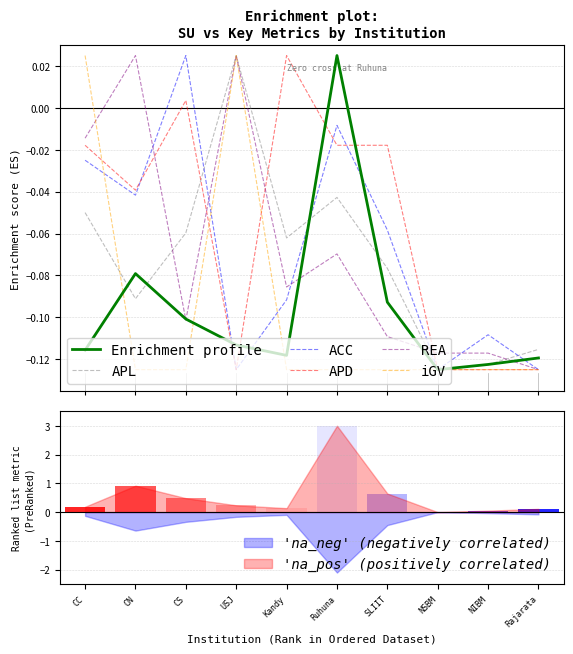

Reading left to right, what are all the values shown in this chart?

Enrichment profile: CC=-0.1	CN=-0.1	CS=-0.1	USJ=-0.1	Kandy=-0.1	Ruhuna=0.0	SLIIT=-0.1	NSBM=-0.1	NIBM=-0.1	Rajarata=-0.1
APL: CC=-0.1	CN=-0.1	CS=-0.1	USJ=0.0	Kandy=-0.1	Ruhuna=-0.0	SLIIT=-0.1	NSBM=-0.1	NIBM=-0.1	Rajarata=-0.1
ACC: CC=-0.0	CN=-0.0	CS=0.0	USJ=-0.1	Kandy=-0.1	Ruhuna=-0.0	SLIIT=-0.1	NSBM=-0.1	NIBM=-0.1	Rajarata=-0.1
APD: CC=-0.0	CN=-0.0	CS=0.0	USJ=-0.1	Kandy=0.0	Ruhuna=-0.0	SLIIT=-0.0	NSBM=-0.1	NIBM=-0.1	Rajarata=-0.1
REA: CC=-0.0	CN=0.0	CS=-0.1	USJ=0.0	Kandy=-0.1	Ruhuna=-0.1	SLIIT=-0.1	NSBM=-0.1	NIBM=-0.1	Rajarata=-0.1
iGV: CC=0.0	CN=-0.1	CS=-0.1	USJ=0.0	Kandy=-0.1	Ruhuna=-0.1	SLIIT=-0.1	NSBM=-0.1	NIBM=-0.1	Rajarata=-0.1